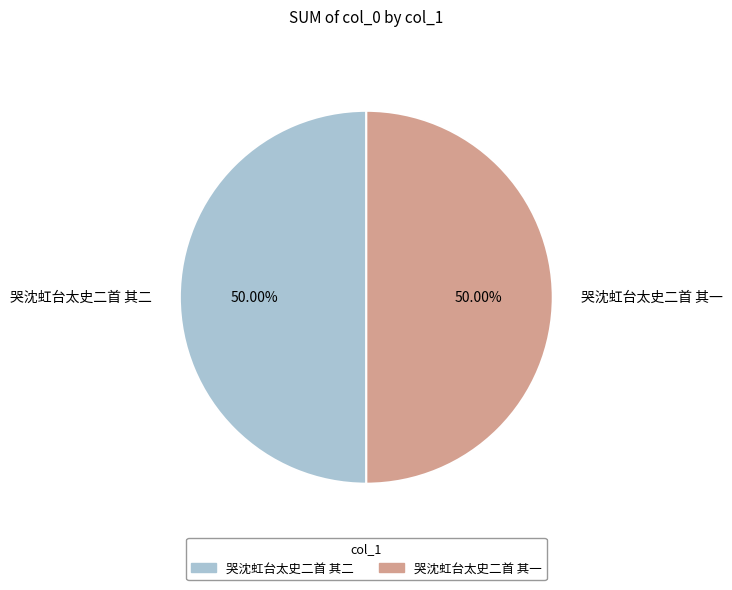

What percentage is the 哭沈虹台太史二首 其一 slice, to the nearest percent?

50%